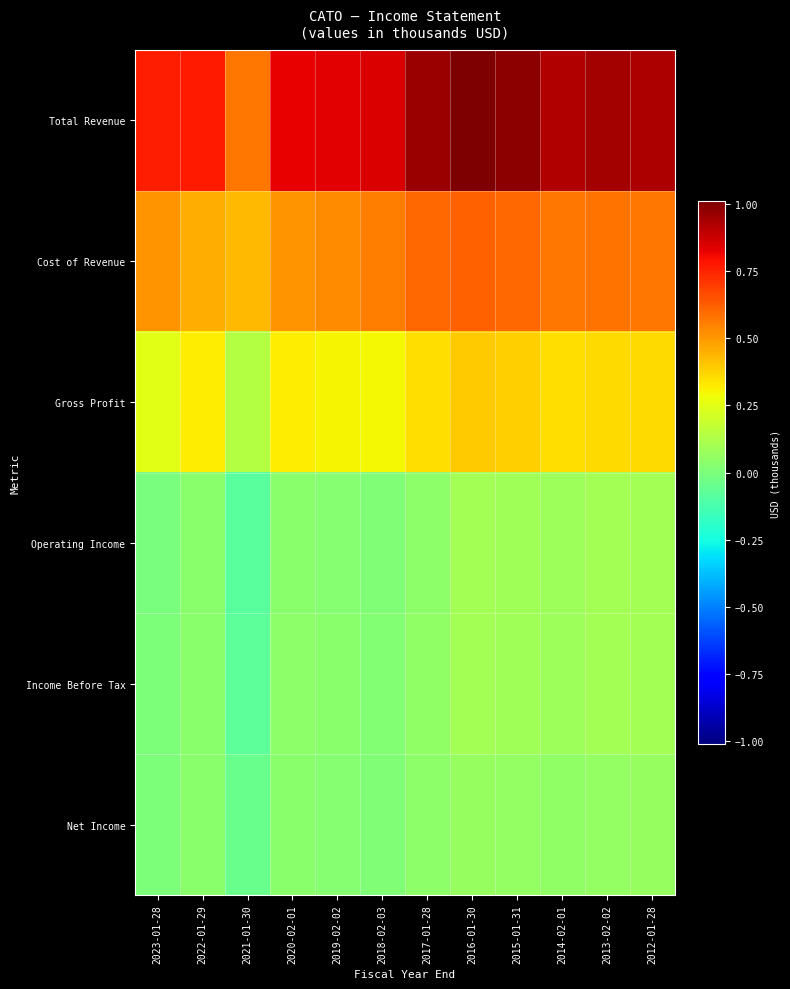

Reading right to left, list all the values displayed in this chart.

Total Revenue: 2012-01-28=931500	2013-02-02=944000	2014-02-01=920000	2015-01-31=986900	2016-01-30=1011100	2017-01-28=956600	2018-02-03=850000	2019-02-02=829700	2020-02-01=825300	2021-01-30=575100	2022-01-29=769300	2023-01-28=759300
Cost of Revenue: 2012-01-28=574200	2013-02-02=582000	2014-02-01=571200	2015-01-31=600600	2016-01-30=616500	2017-01-28=602000	2018-02-03=553100	2019-02-02=522500	2020-02-01=508900	2021-01-30=433200	2022-01-29=453100	2023-01-28=509700
Gross Profit: 2012-01-28=357300	2013-02-02=362100	2014-02-01=348800	2015-01-31=386300	2016-01-30=394600	2017-01-28=354600	2018-02-03=296900	2019-02-02=307100	2020-02-01=316400	2021-01-30=141900	2022-01-29=316200	2023-01-28=249600
Operating Income: 2012-01-28=96500	2013-02-02=95300	2014-02-01=81100	2015-01-31=88100	2016-01-30=95900	2017-01-28=42200	2018-02-03=11000	2019-02-02=28200	2020-02-01=37200	2021-01-30=-79200	2022-01-29=36900	2023-01-28=-2600
Income Before Tax: 2012-01-28=100300	2013-02-02=99000	2014-02-01=84300	2015-01-31=91500	2016-01-30=99100	2017-01-28=49100	2018-02-03=16000	2019-02-02=33100	2020-02-01=43200	2021-01-30=-72800	2022-01-29=39000	2023-01-28=1800
Net Income: 2012-01-28=63800	2013-02-02=60800	2014-02-01=53400	2015-01-31=59300	2016-01-30=65400	2017-01-28=46300	2018-02-03=8400	2019-02-02=29600	2020-02-01=34600	2021-01-30=-45400	2022-01-29=34900	2023-01-28=0